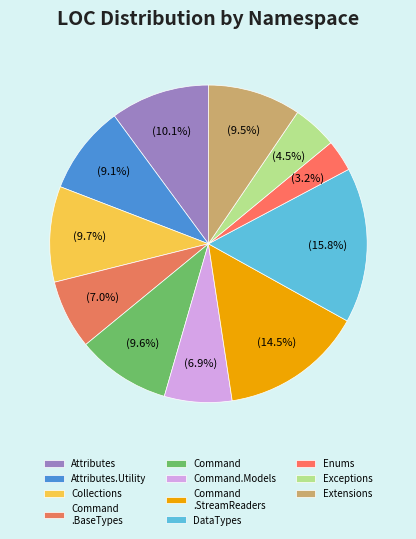

Rank the categories by value from highest to lowest.

Hudl.FFmpeg.DataTypes, Hudl.FFmpeg.Command.StreamReaders, Hudl.FFmpeg.Attributes, Hudl.FFmpeg.Collections, Hudl.FFmpeg.Command, Hudl.FFmpeg.Extensions, Hudl.FFmpeg.Attributes.Utility, Hudl.FFmpeg.Command.BaseTypes, Hudl.FFmpeg.Command.Models, Hudl.FFmpeg.Exceptions, Hudl.FFmpeg.Enums